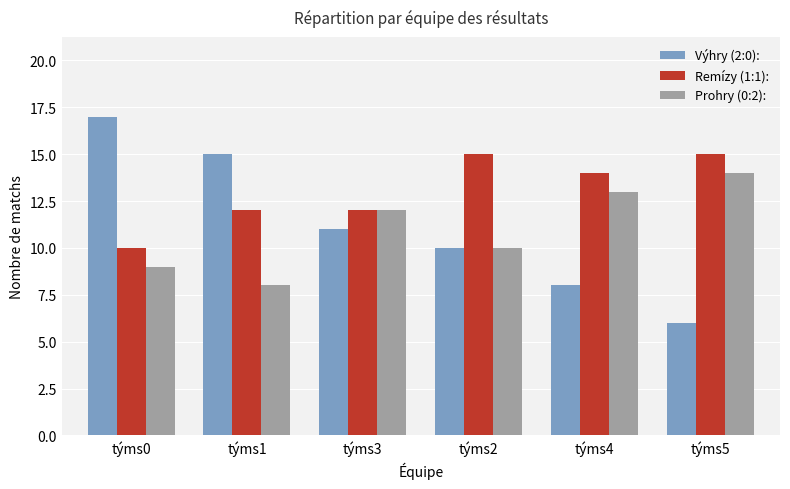

What is the sum of all Remízy (1:1): values?

78